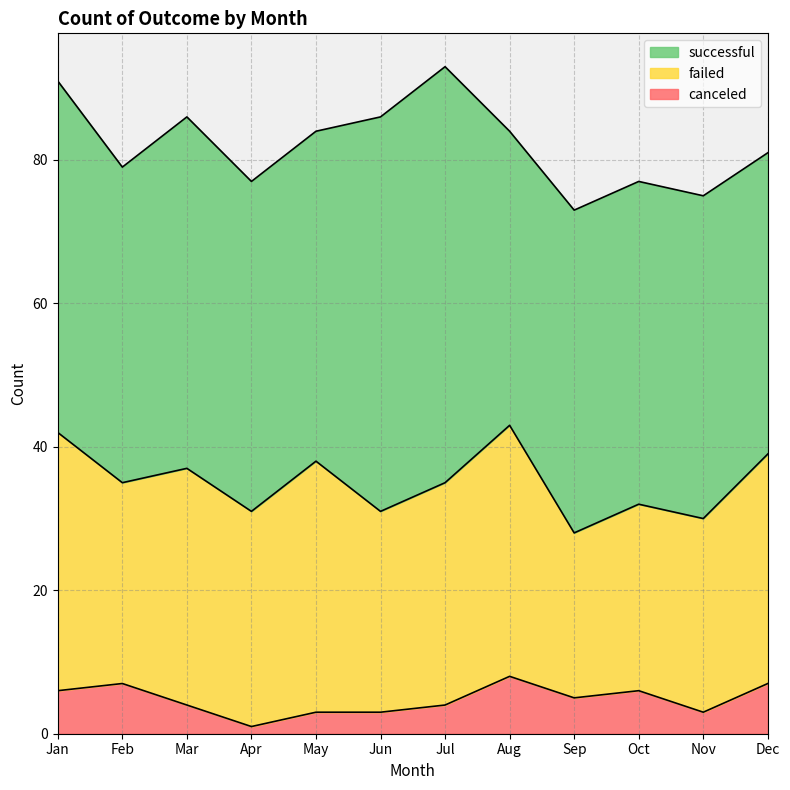

True or false: failed and successful intersect in this chart.

False